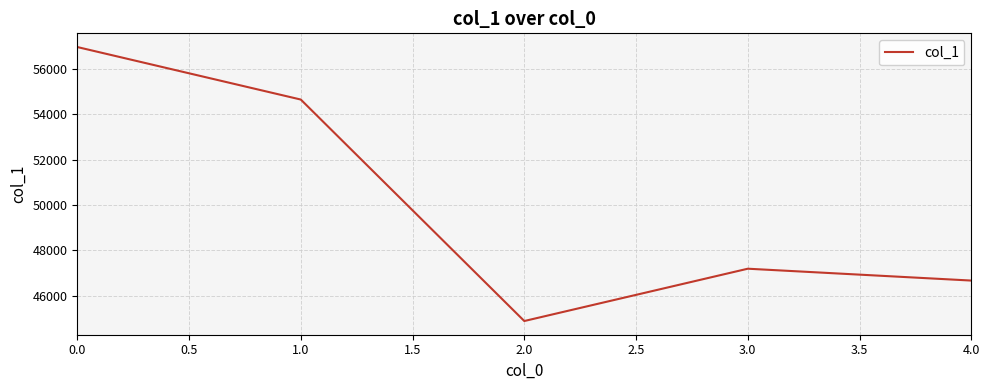

What is the greatest value displayed?

56965